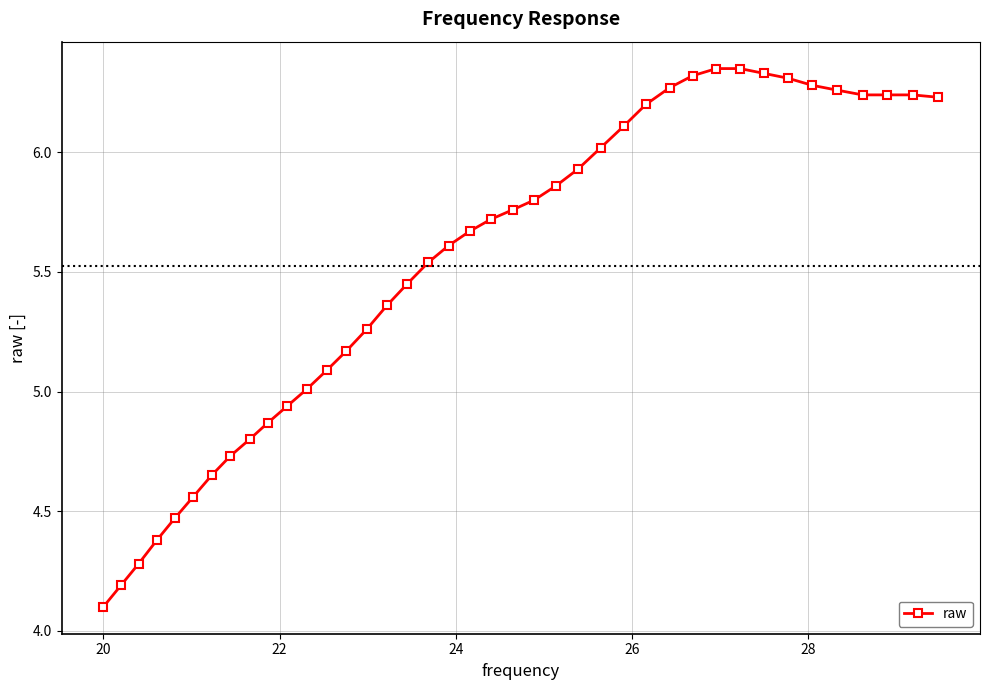

What is the smallest value displayed?

4.1